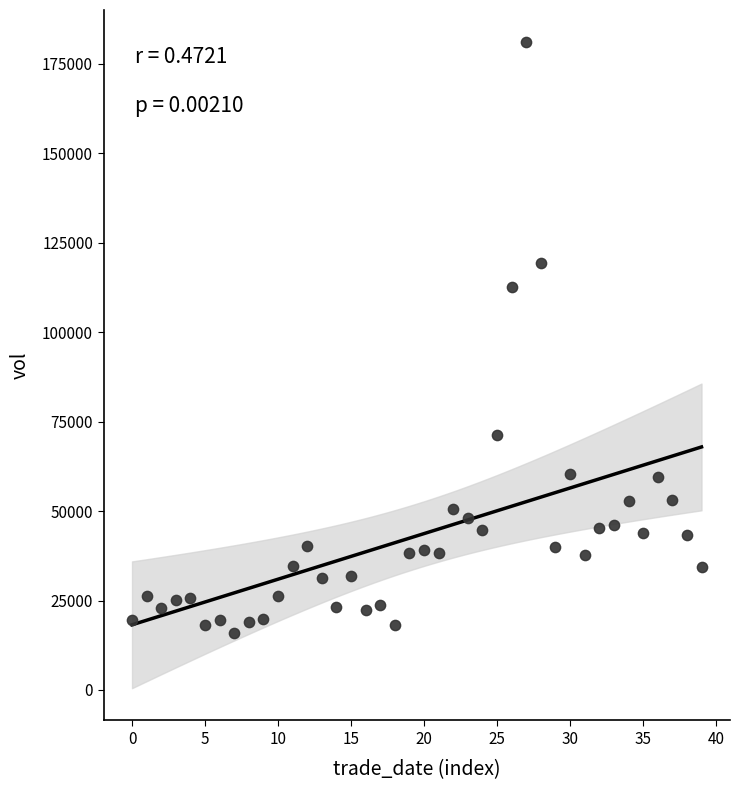

What is the range of Y values (max minus min)?

165056.6